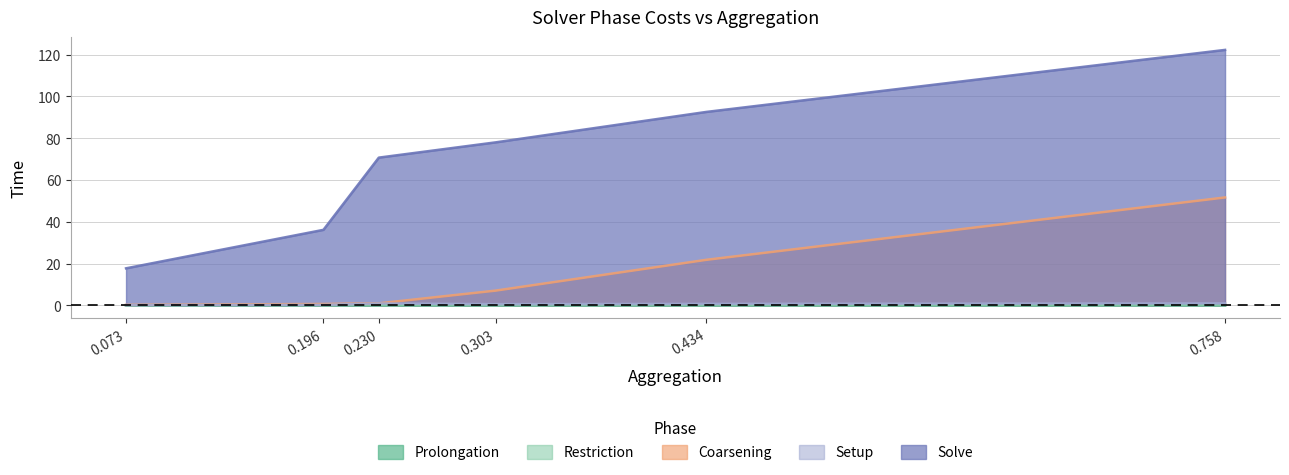

Is the value of Setup at 0.303 greater than the value of Solve at 0.073?

No